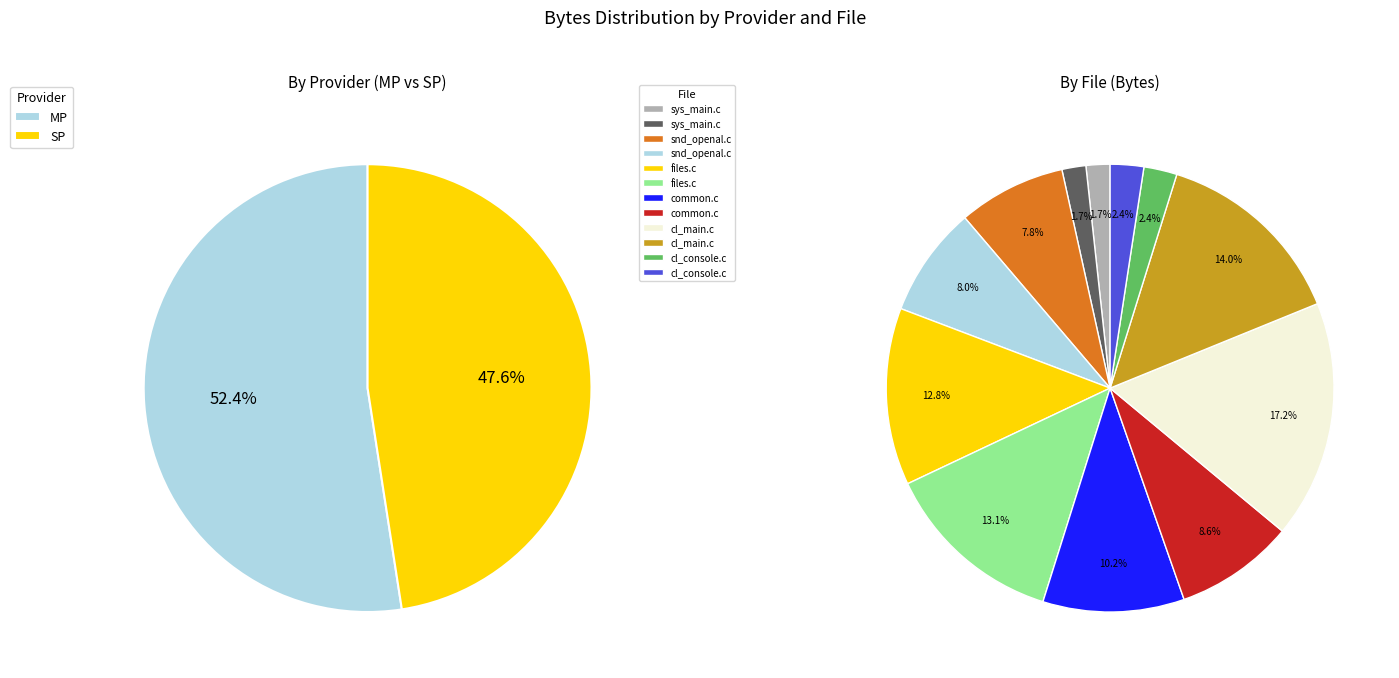

Combined, do SP/code/client/snd_openal.c and MP/code/sys/sys_main.c account for over 50%?

No